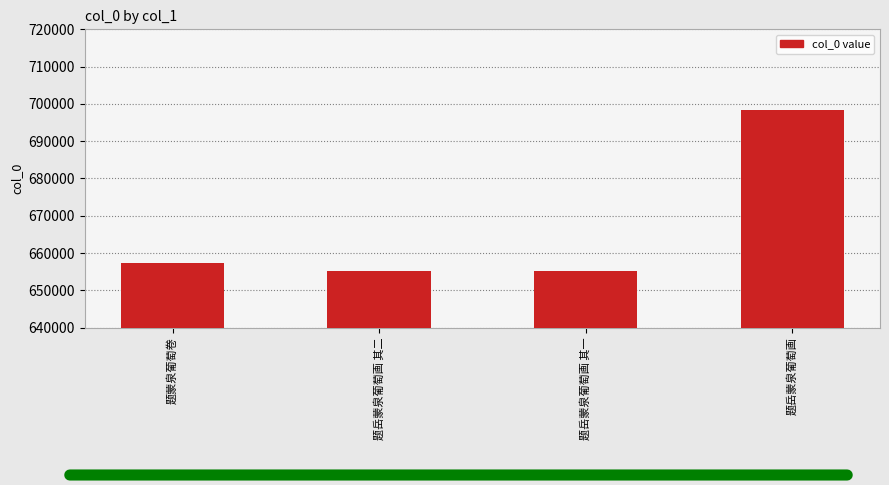

What is the maximum value shown in the chart?

698266